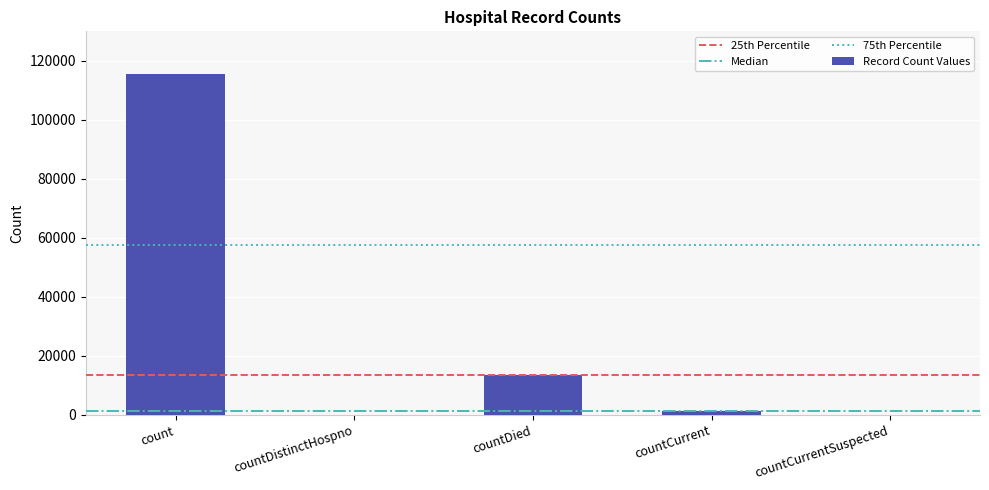

What is the sum of the values at countCurrent and countCurrentSuspected?

1383